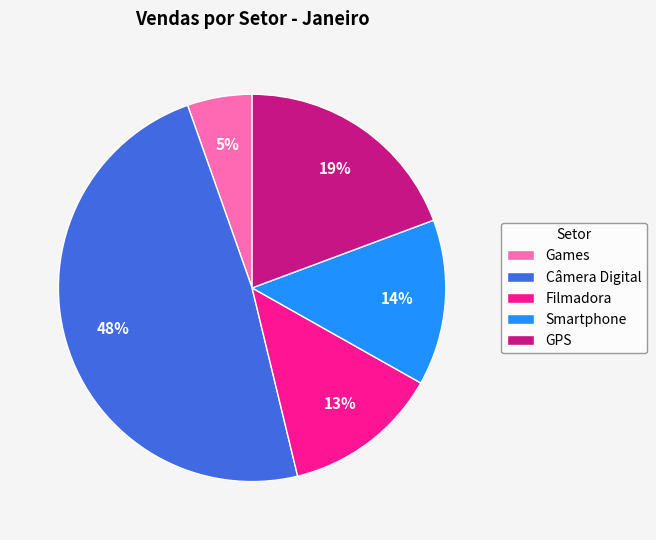

Does any single category account for the majority?

No